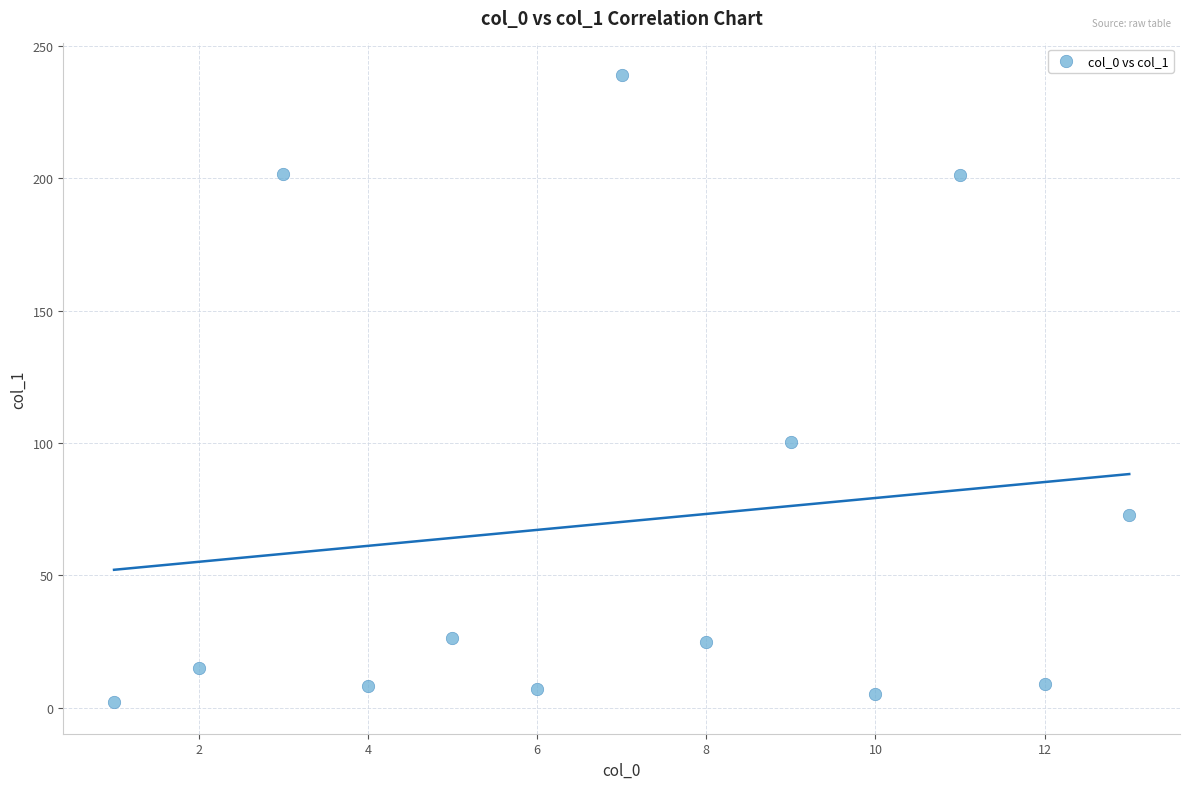

What Y value in the scatter plot is closest to 120?

100.2